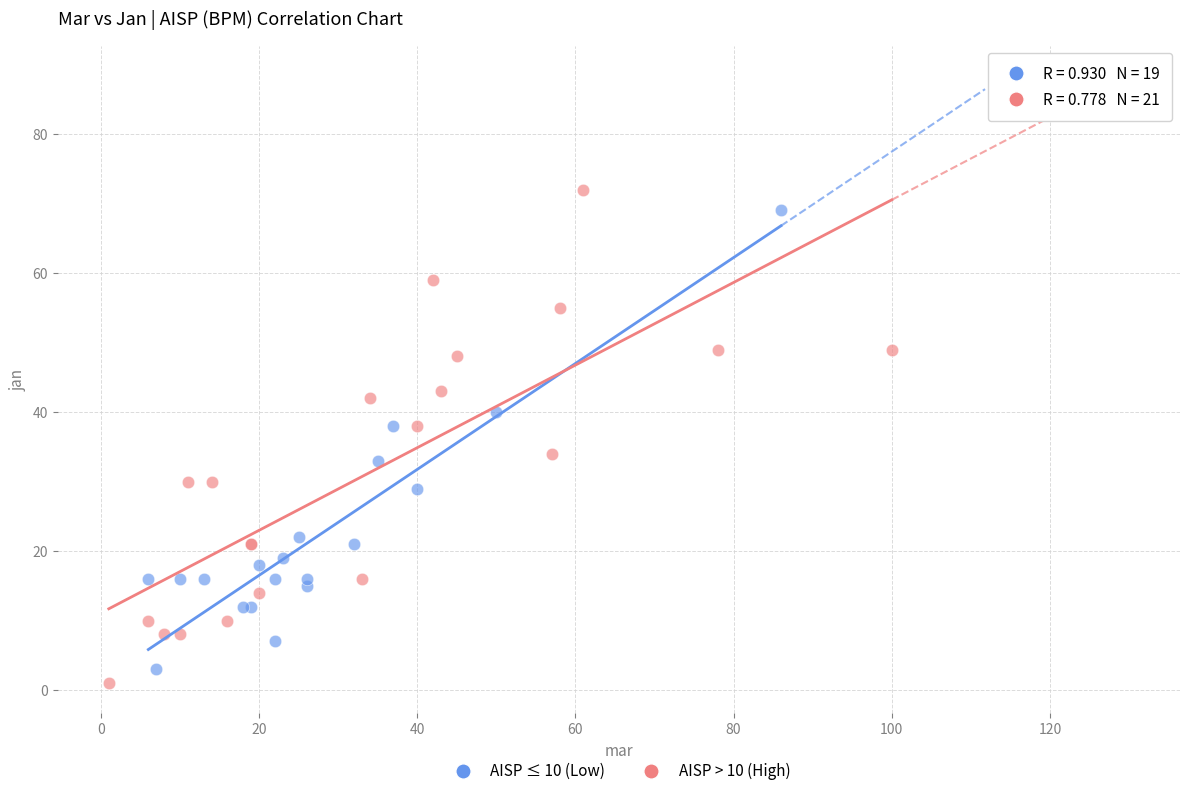

Which series reaches the minimum Y coordinate?

AISP > 10 (High)